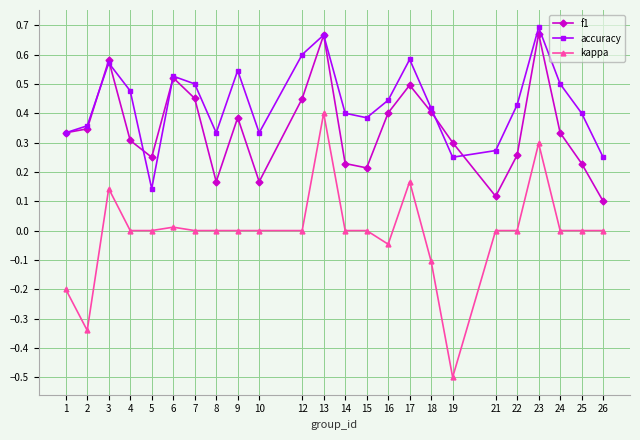

At which label does accuracy reach its minimum?

5